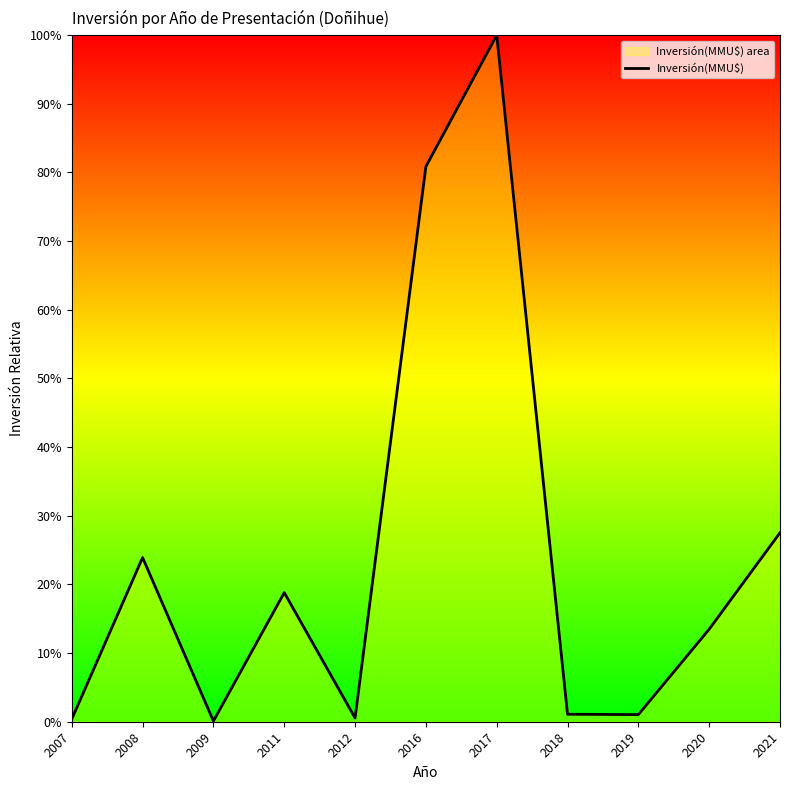

How many interior local valleys (lower than both neighbors) does the data have?

3